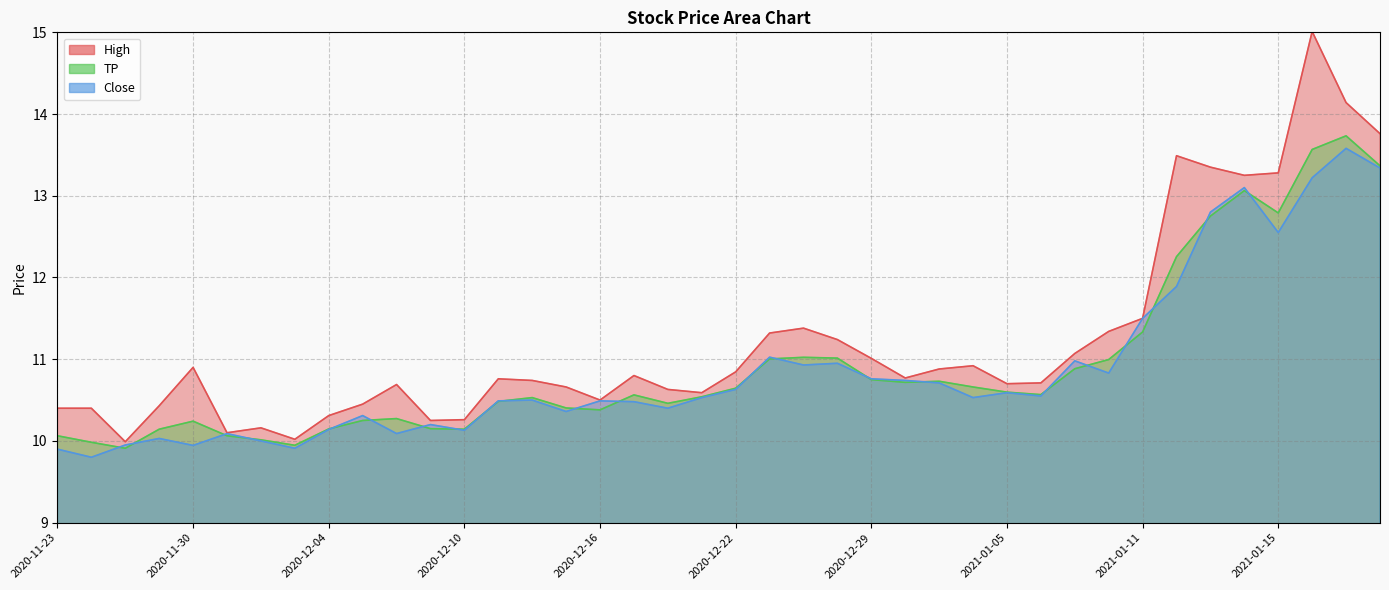

The value of TP at 2020-12-22 is 10.6. True or false?

True